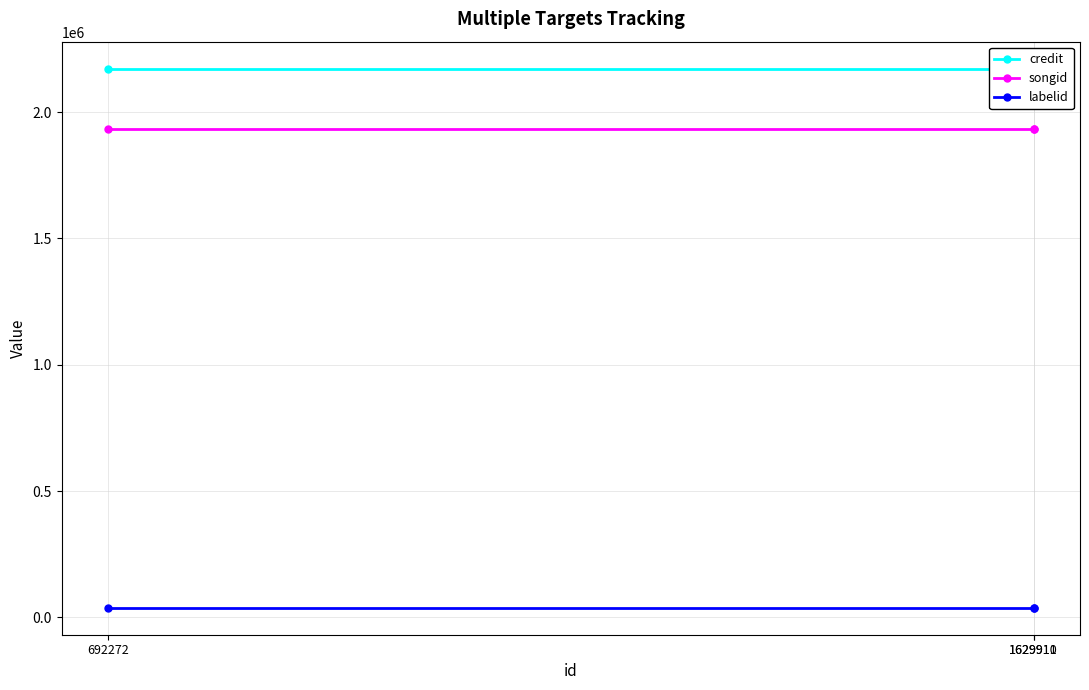

What is the minimum value for credit?

2172100